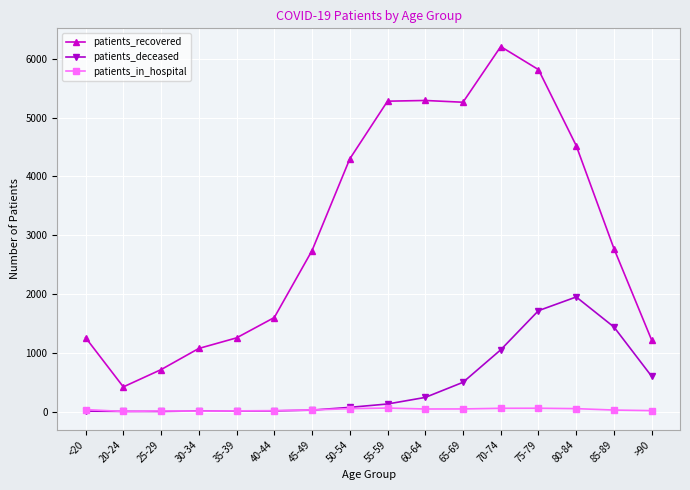

What is the greatest value displayed?

6210